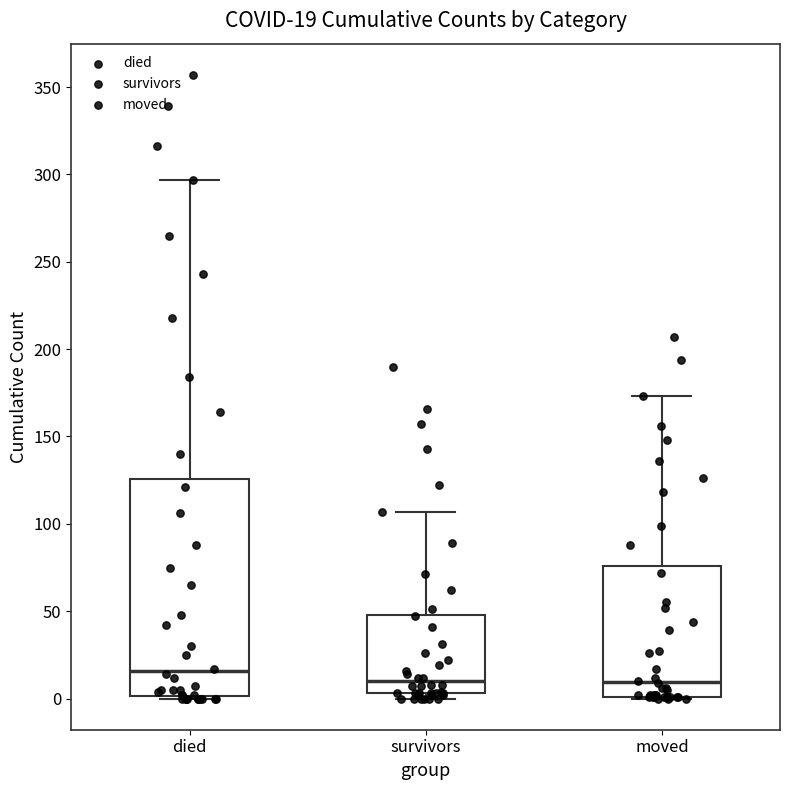

Which box has the highest median line?

died